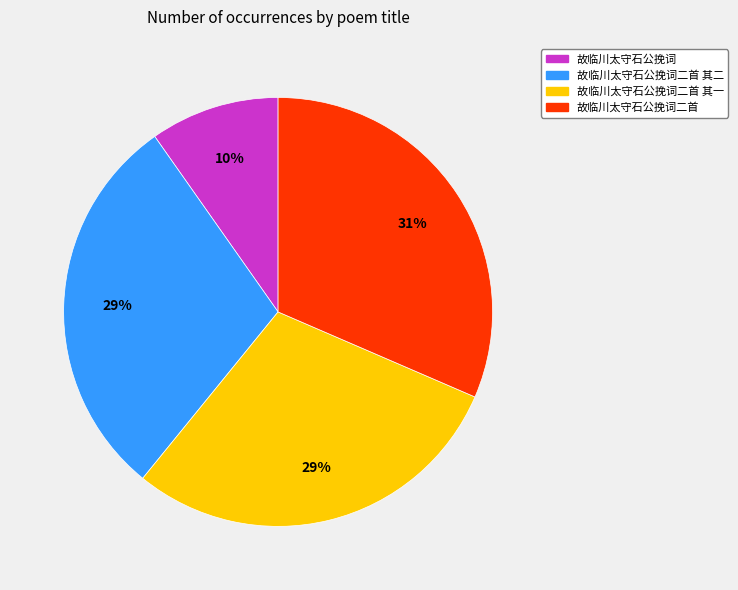

Is it true that 故临川太守石公挽词 is 1% of the pie?

False